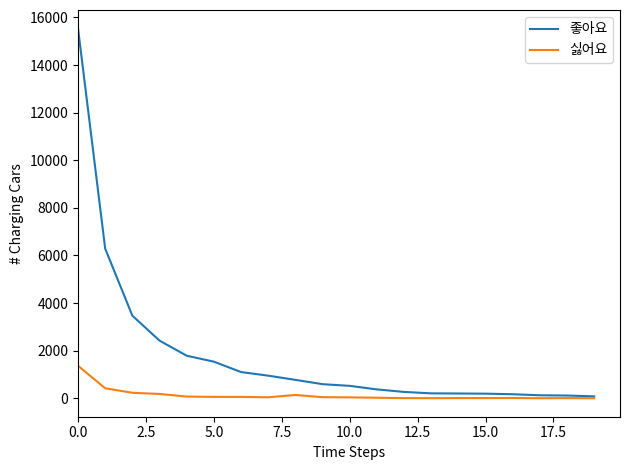

List the series in order of their overall mean, highest first.

좋아요, 싫어요